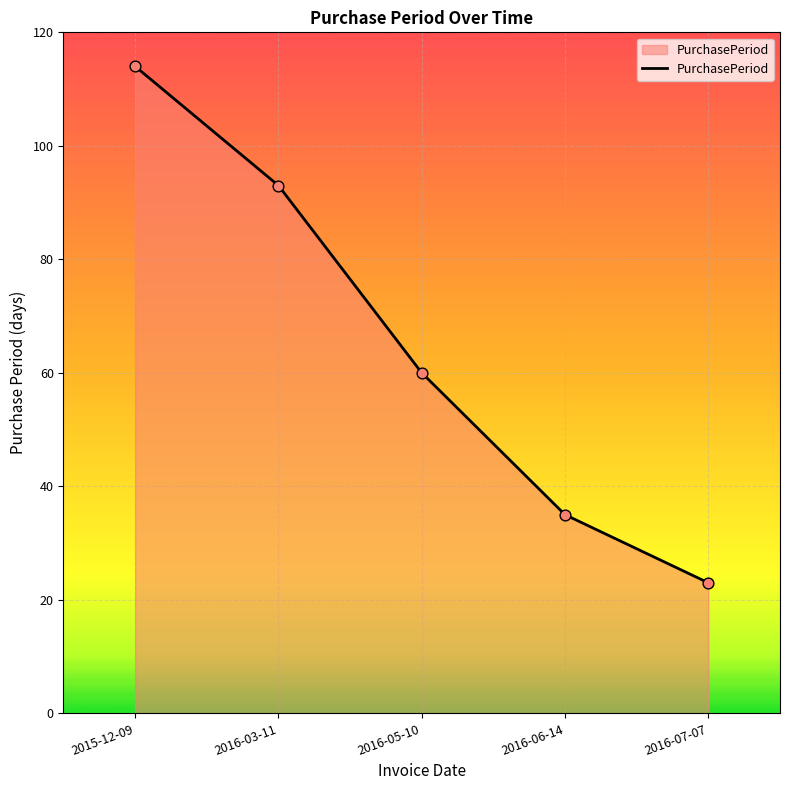

Approximately how many times larger is the value at 2016-03-11 compared to 2016-07-07?

4.0